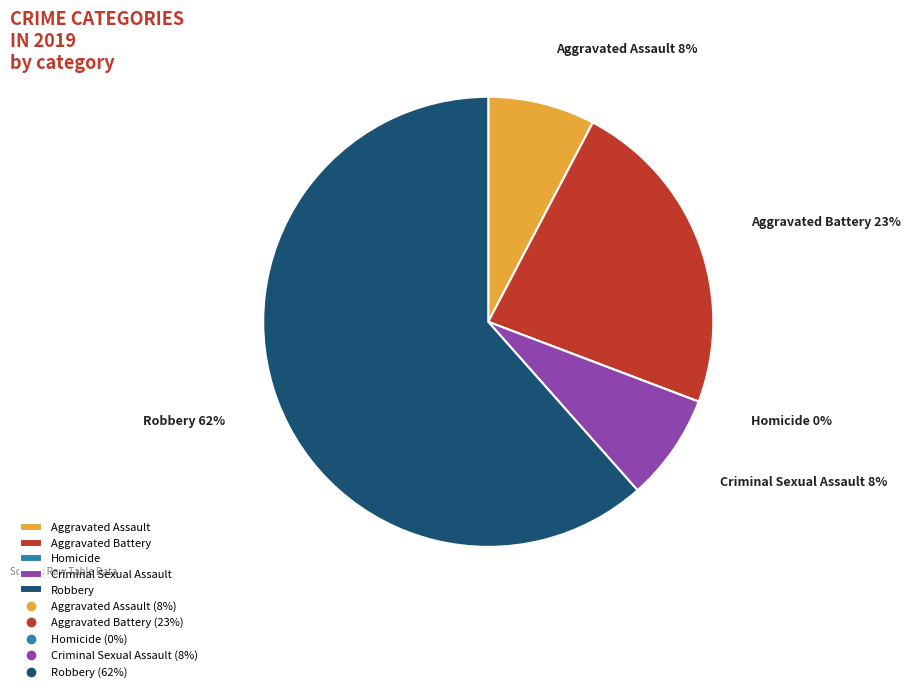

What is the majority slice?

Robbery